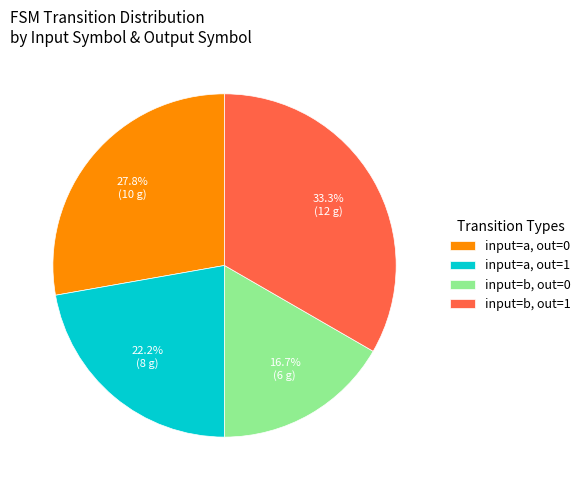

Is there any slice that represents more than half of the pie?

No